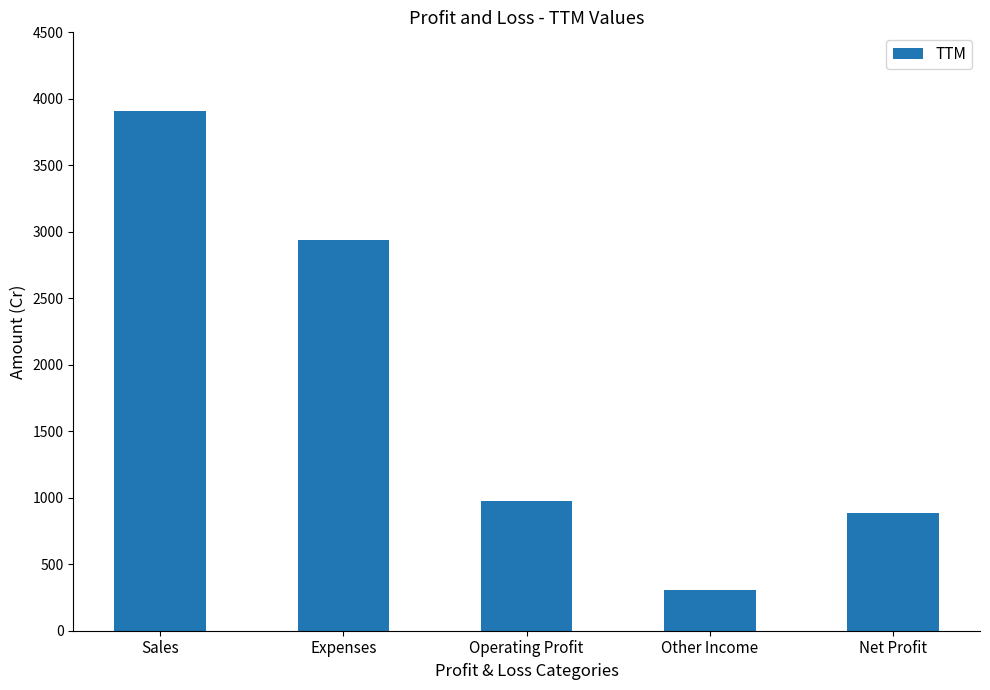

What is the change in value from Operating Profit to Net Profit?

-90